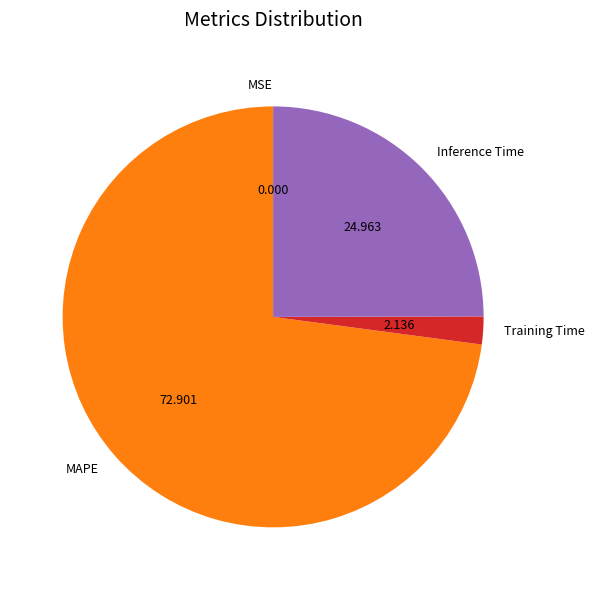

Combined, do Inference Time and MAPE account for over 50%?

Yes